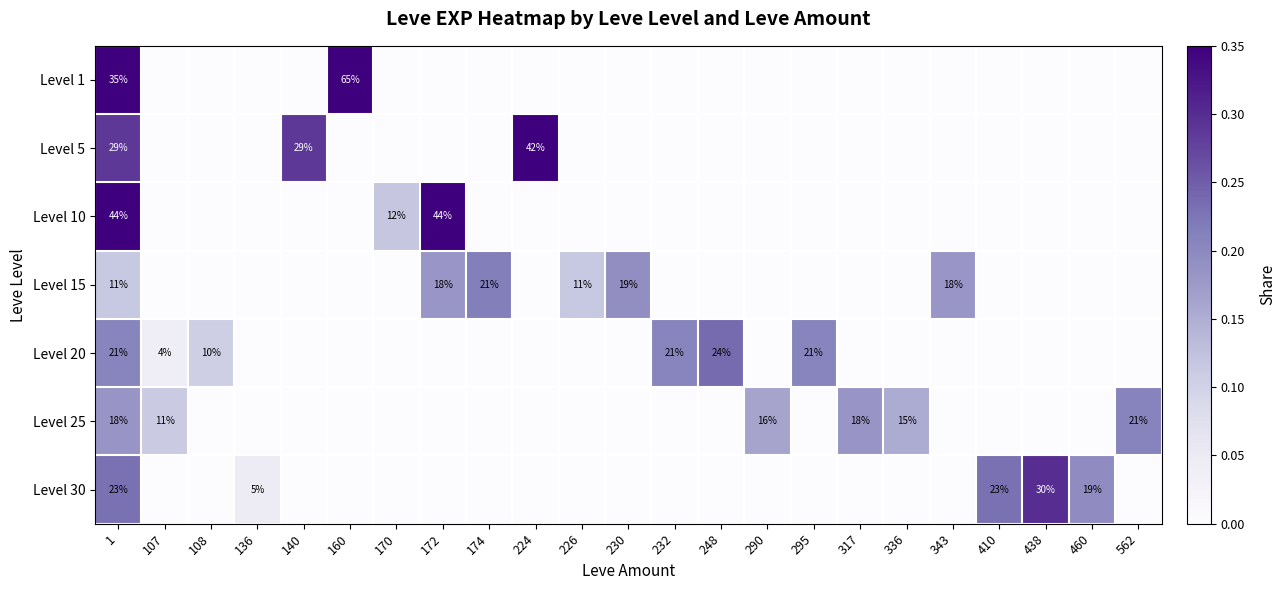

The value of Level 10 at 170 is 7. True or false?

False